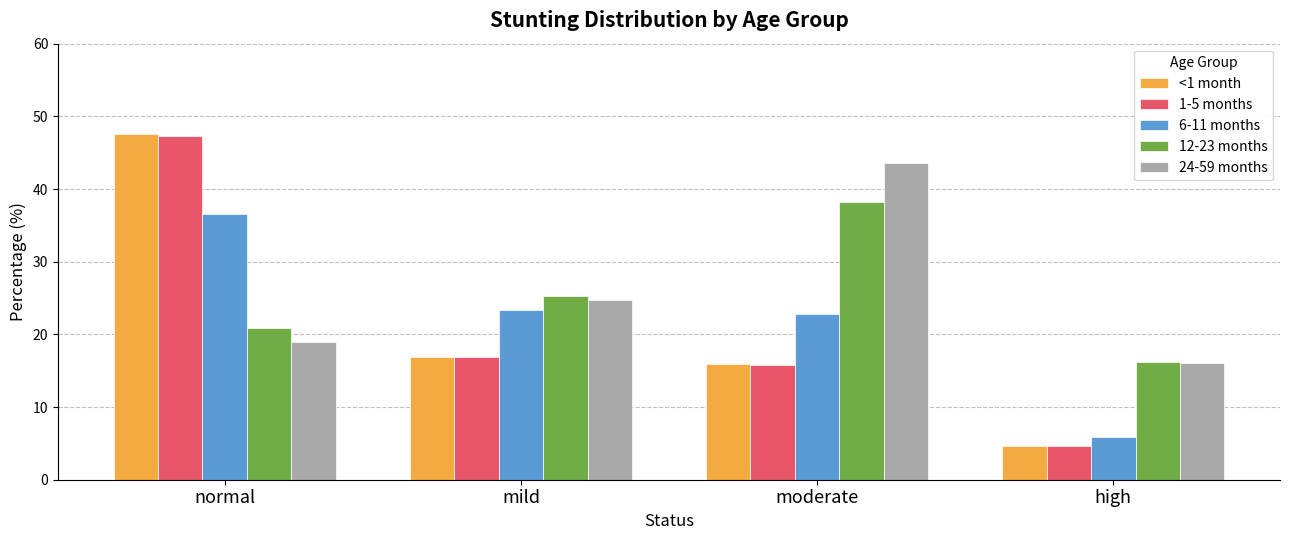

Is the value of 6-11 months at moderate greater than the value of <1 month at normal?

No